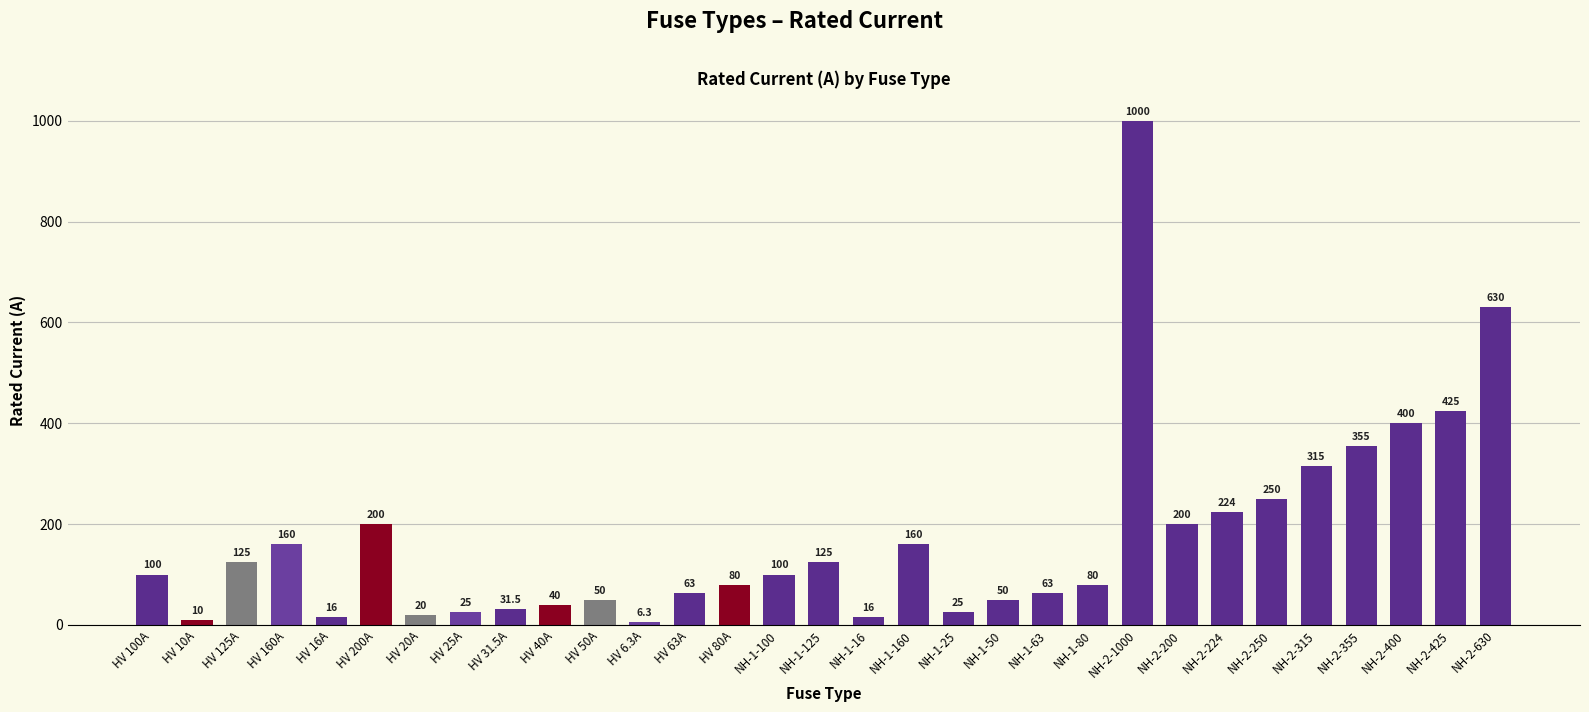

What position from the left is NH-1-80?

22